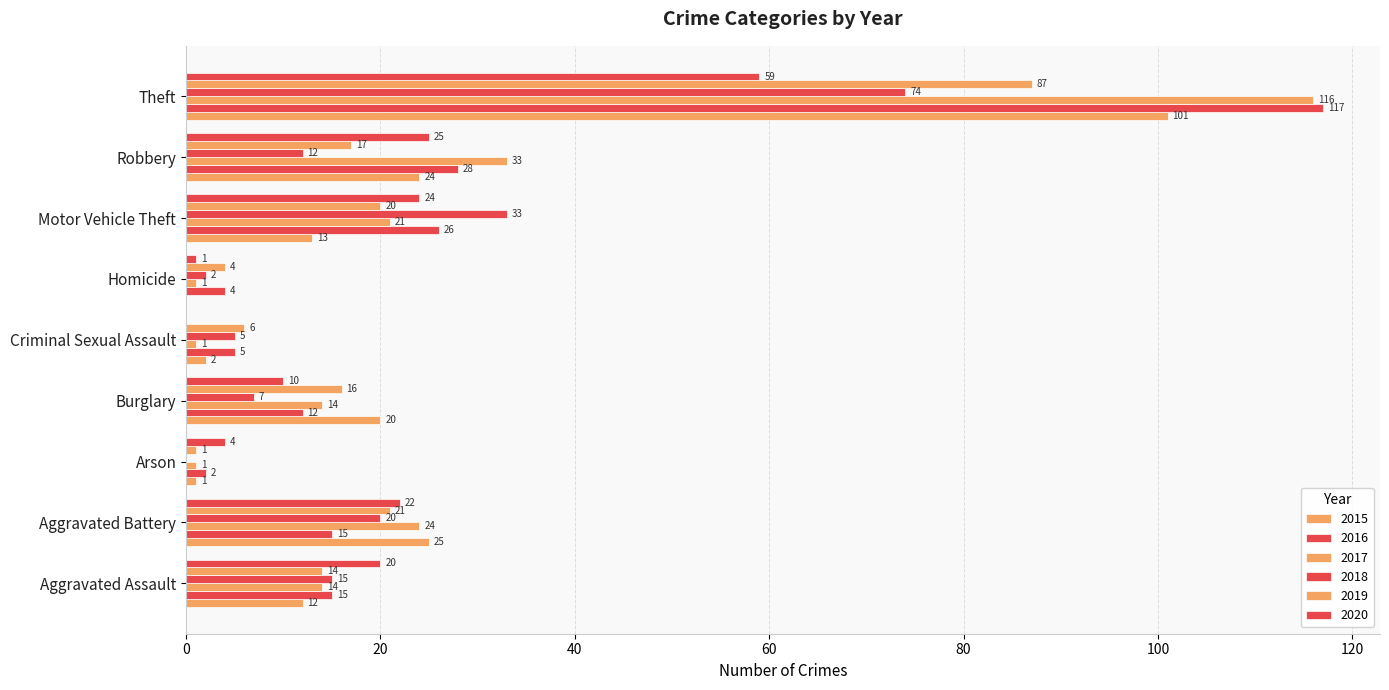

The value of 2016 at Motor Vehicle Theft is 26. True or false?

True